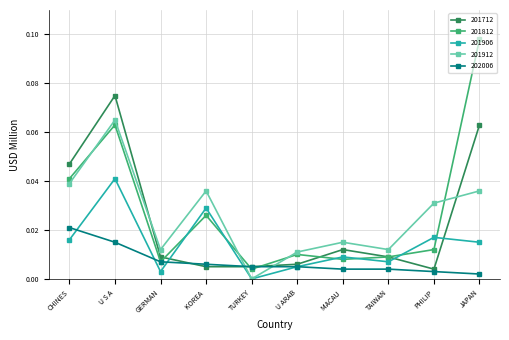

At which category is the sum across all series the highest?

U S A